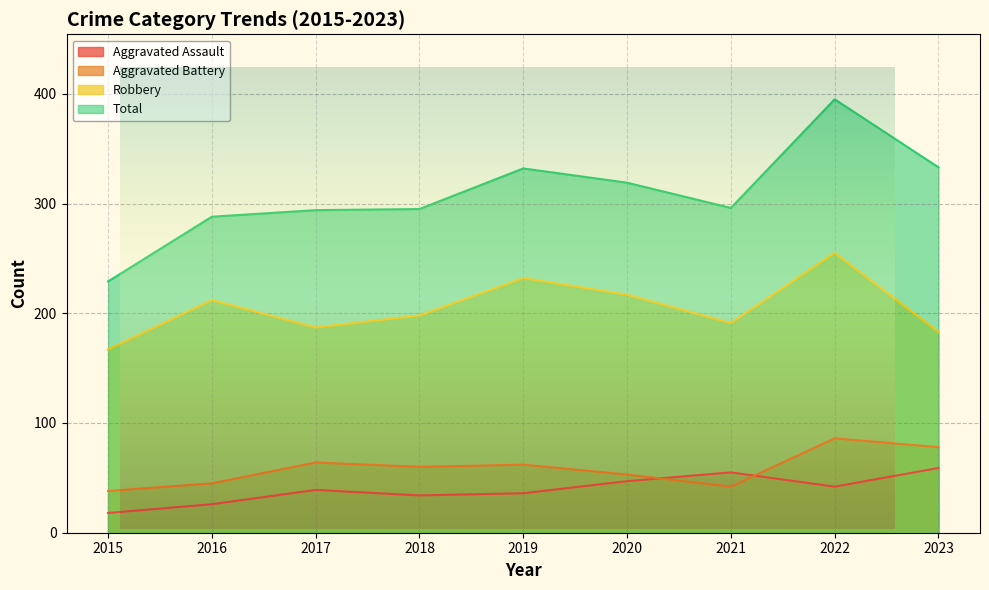

What are all the series names shown in the legend?

Aggravated Assault, Aggravated Battery, Robbery, Total